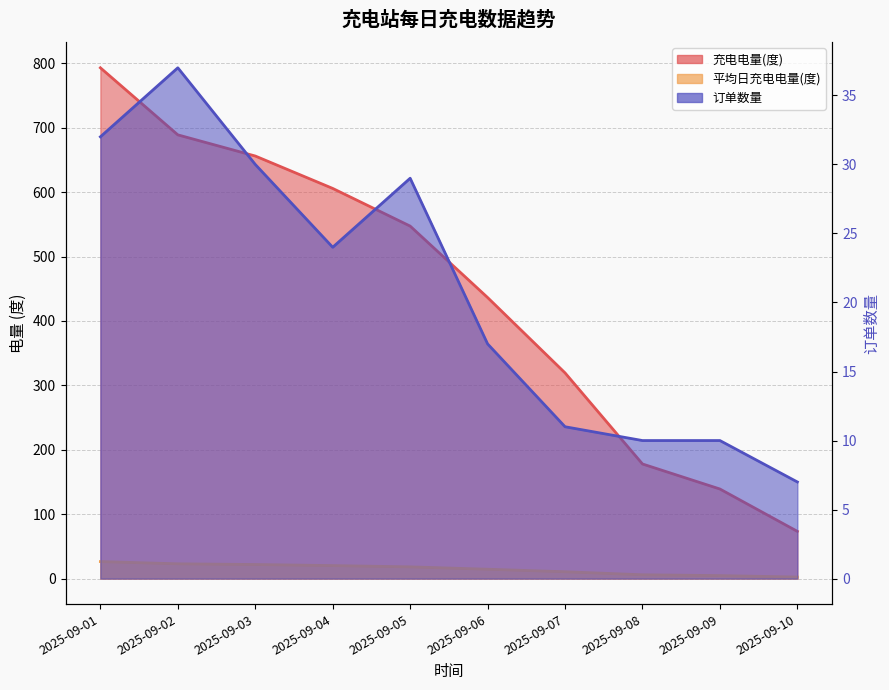

Which label corresponds to the largest value in the chart?

2025-09-01